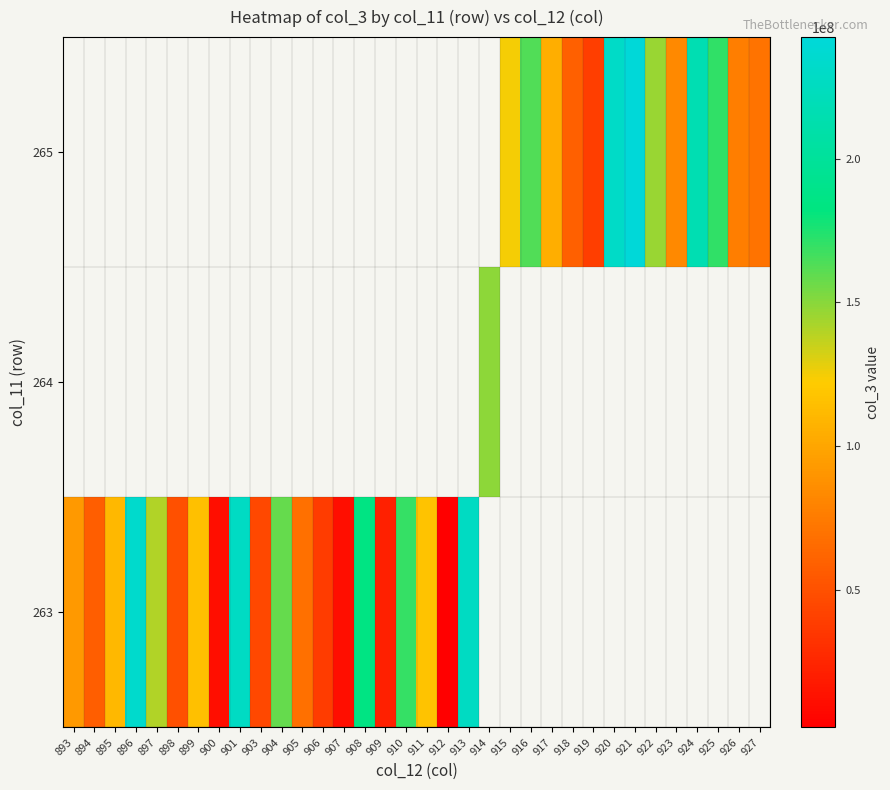

At which label is 263 closest to 117882592?

911